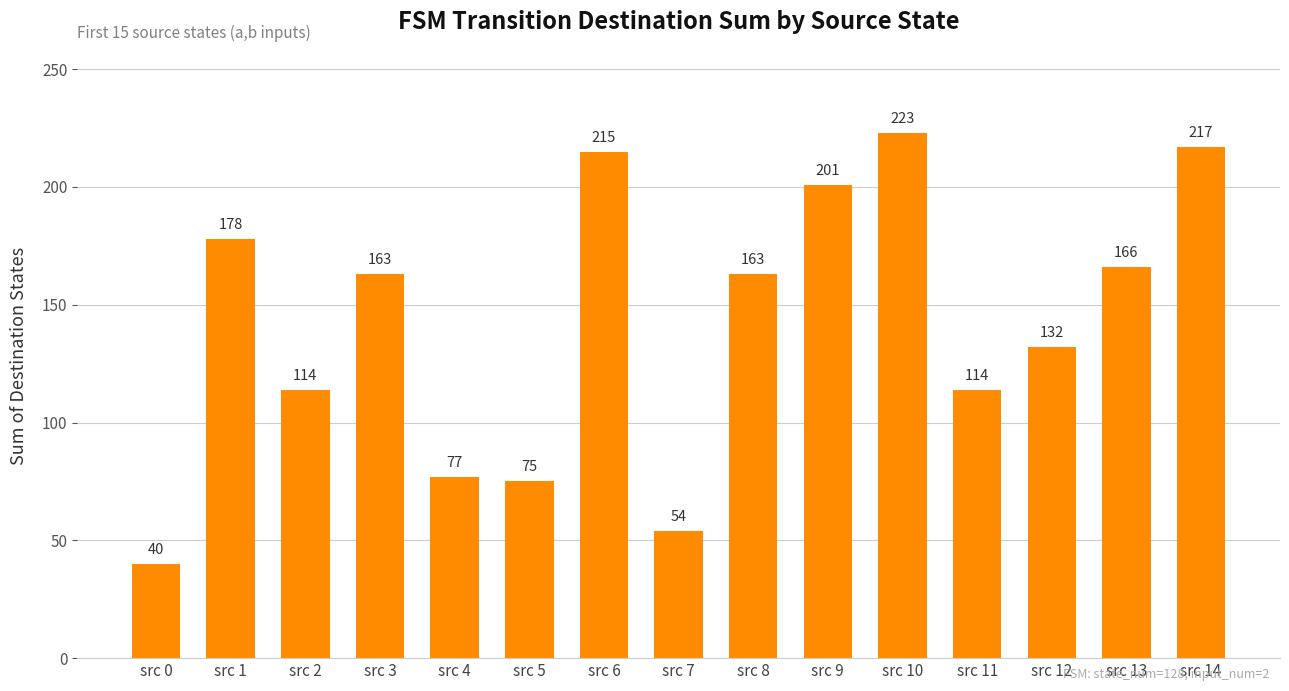

At which label is the value closest to 131?

src 12